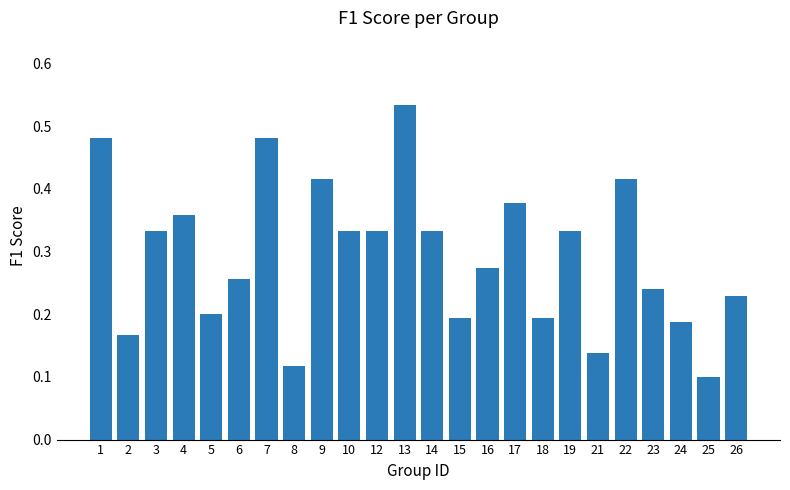

Where is the data nearest to the value 0?

25